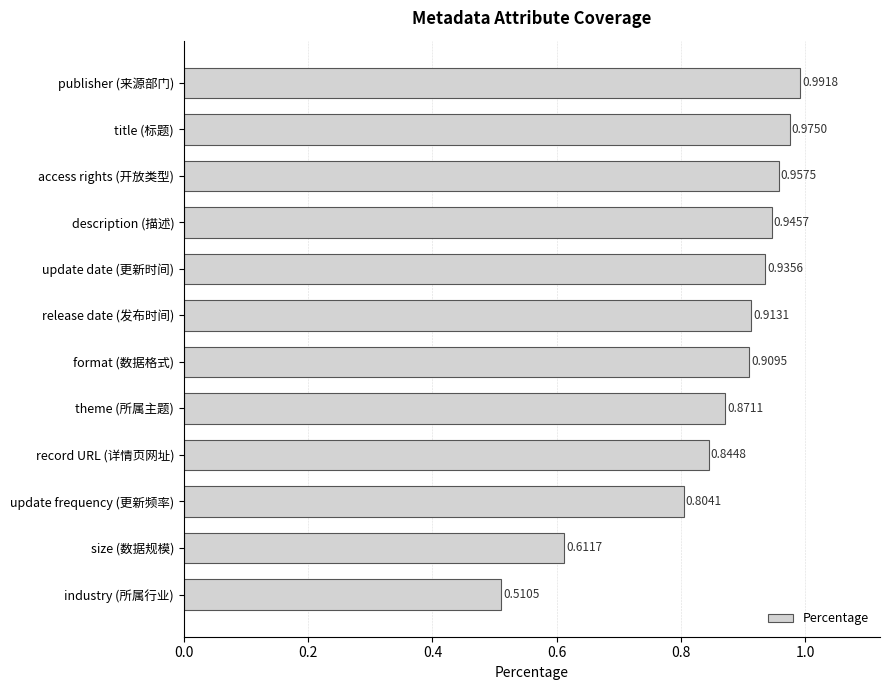

List the labels in order of value, largest first.

publisher (来源部门), title (标题), access rights (开放类型), description (描述), update date (更新时间), release date (发布时间), format (数据格式), theme (所属主题), record URL (详情页网址), update frequency (更新频率), size (数据规模), industry (所属行业)